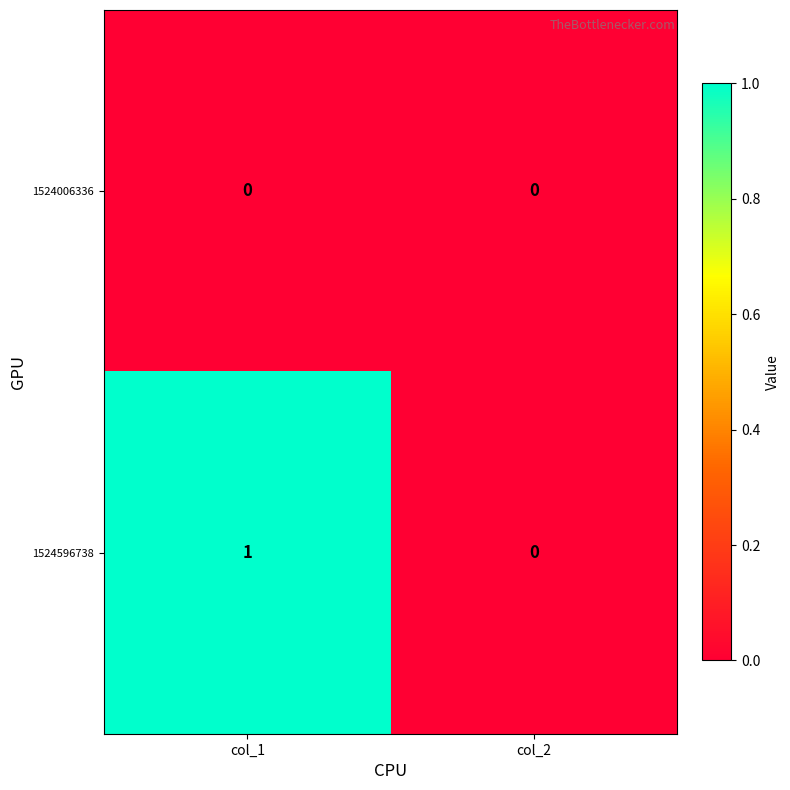

Which category has the highest value across all series?

col_1